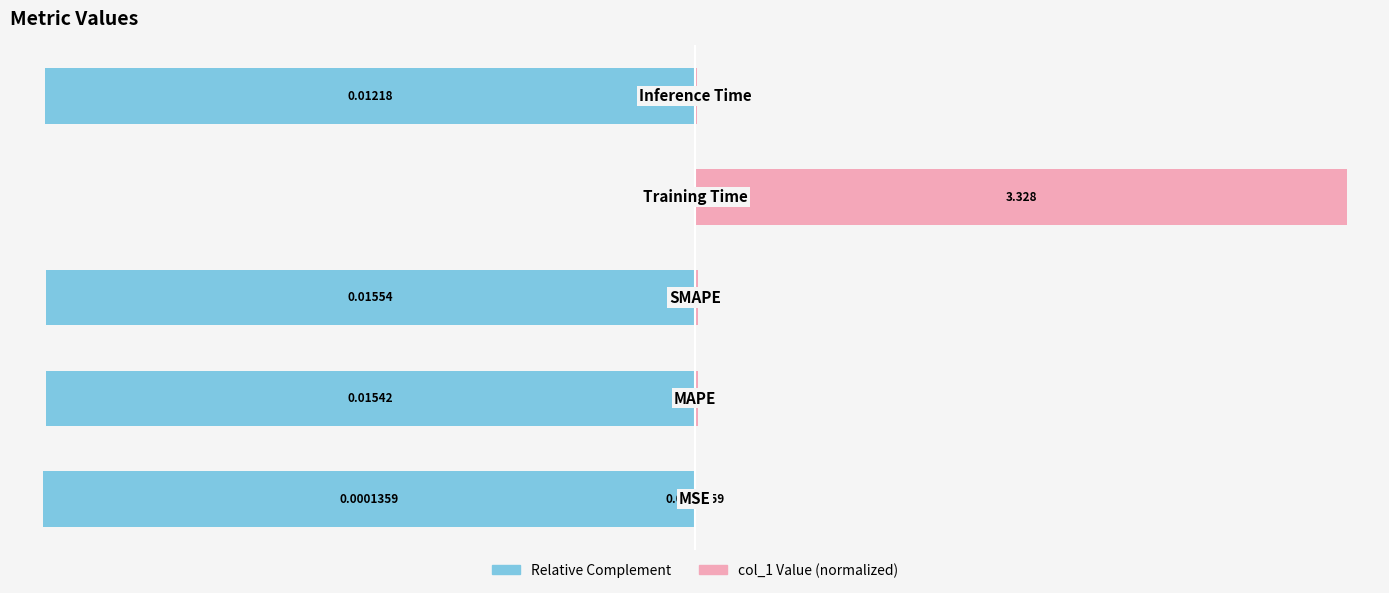

What is the total value across all series at −50?

100.0